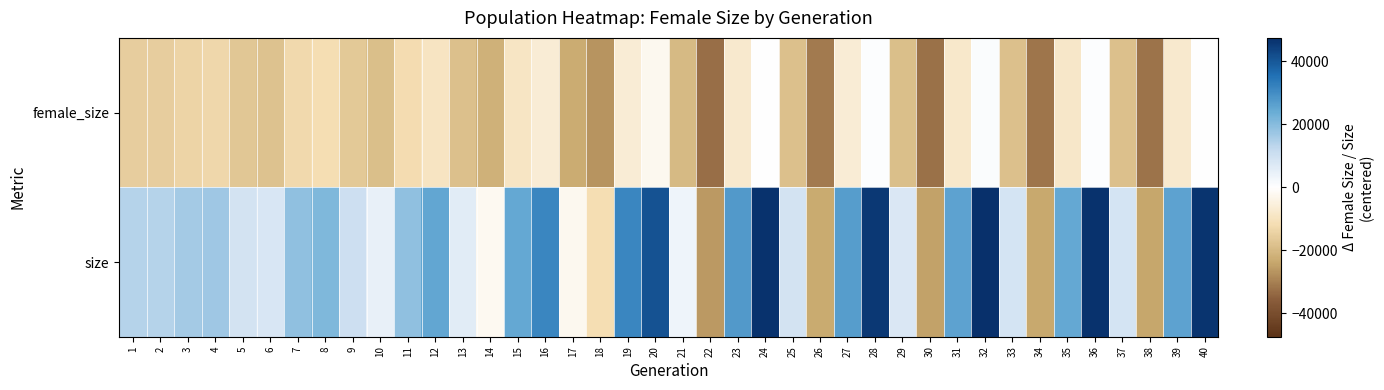

What is the maximum value shown in the chart?

47454.6